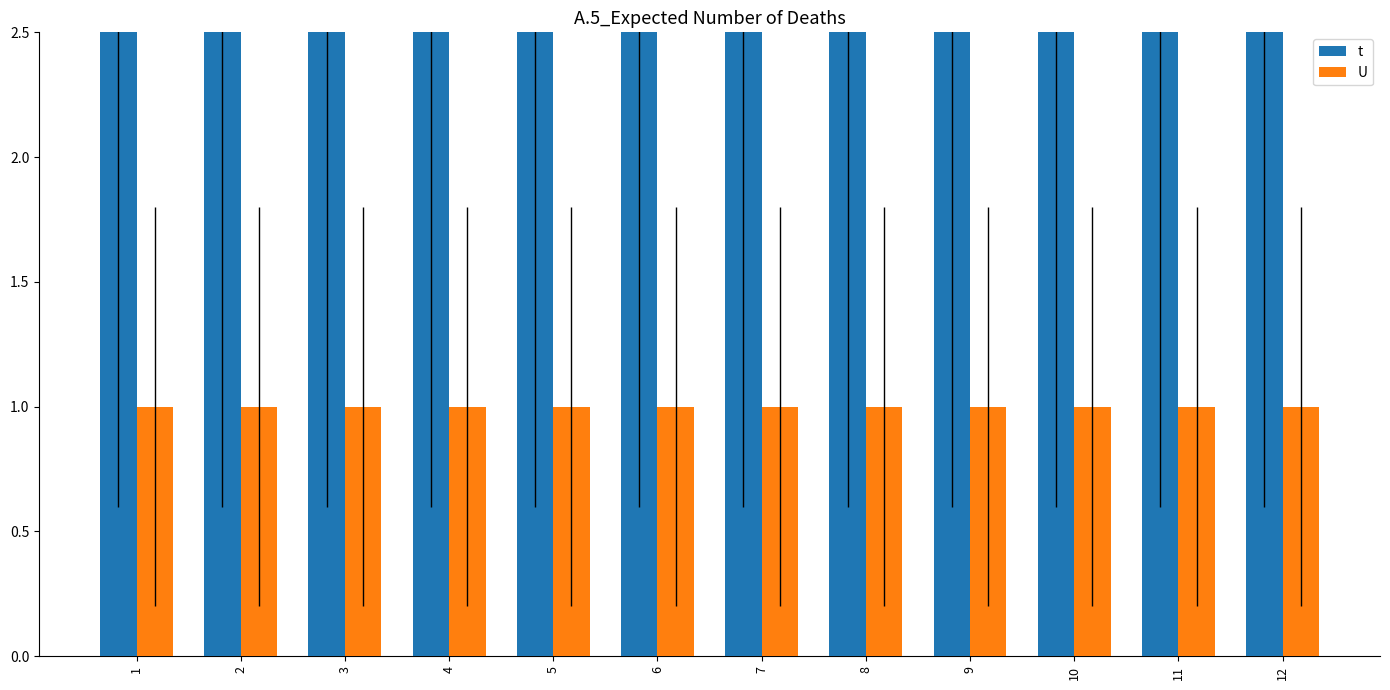

Is it true that t equals 2 at 2?

False